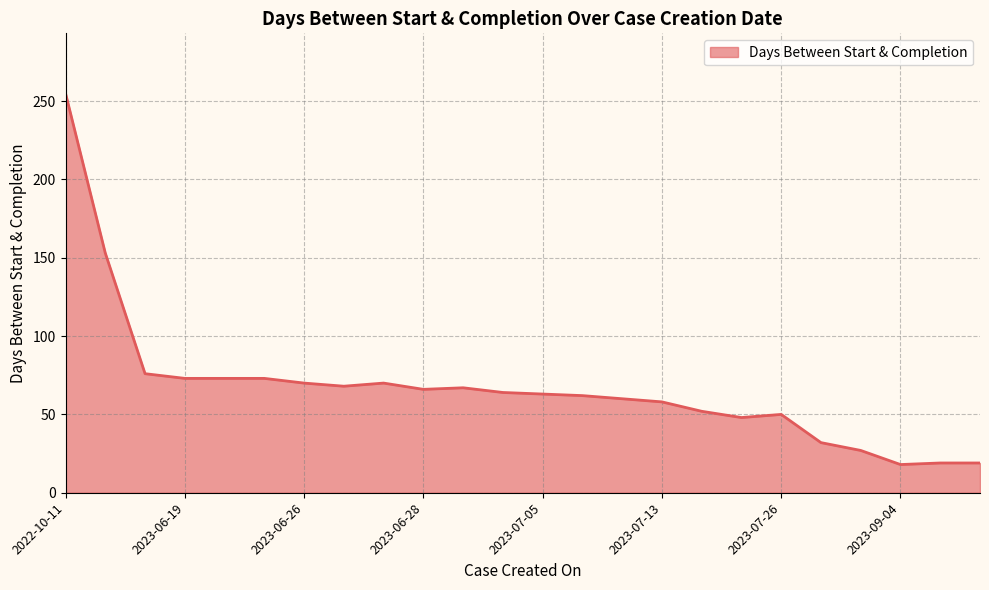

What is the smallest value displayed?

18